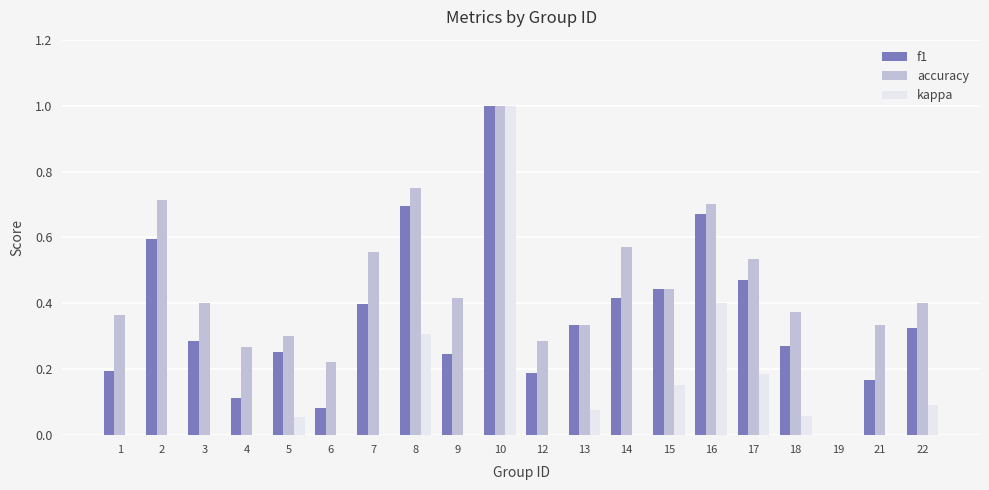

What is the difference between the maximum and minimum values in the f1 series?

1.0